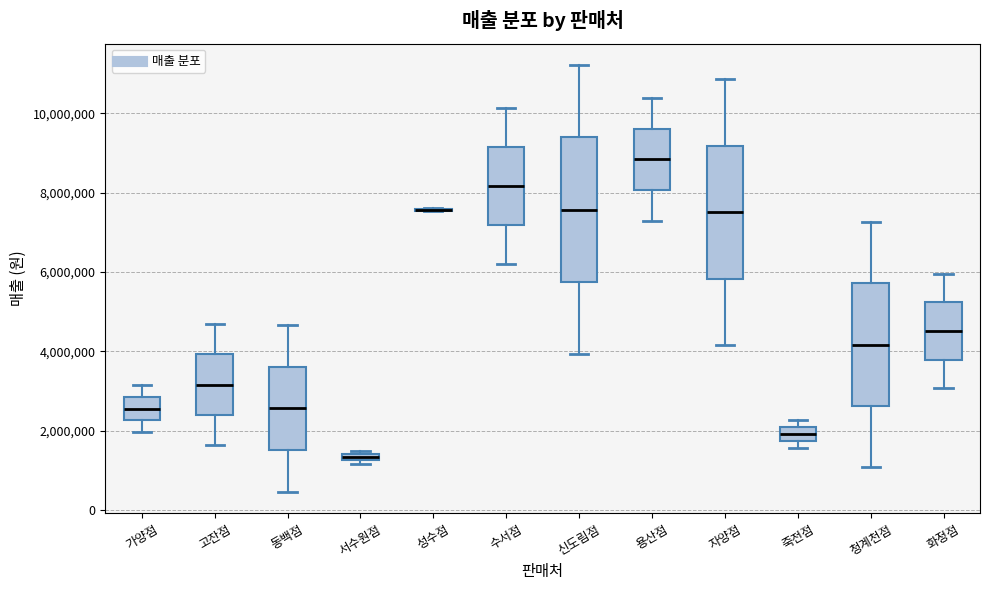

Which box is the tallest, from its lower edge to its upper edge?

신도림점